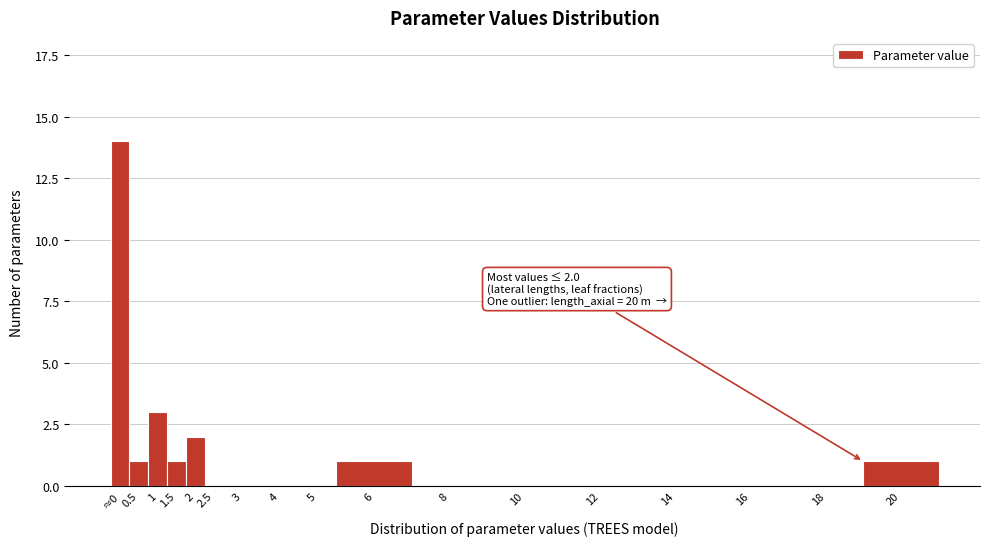

Reading right to left, list all the values displayed in this chart.

20=1	18=0	16=0	14=0	12=0	10=0	8=0	6=1	5=0	4=0	3=0	2.5=0	2=2	1.5=1	1=3	0.5=1	≈0=14